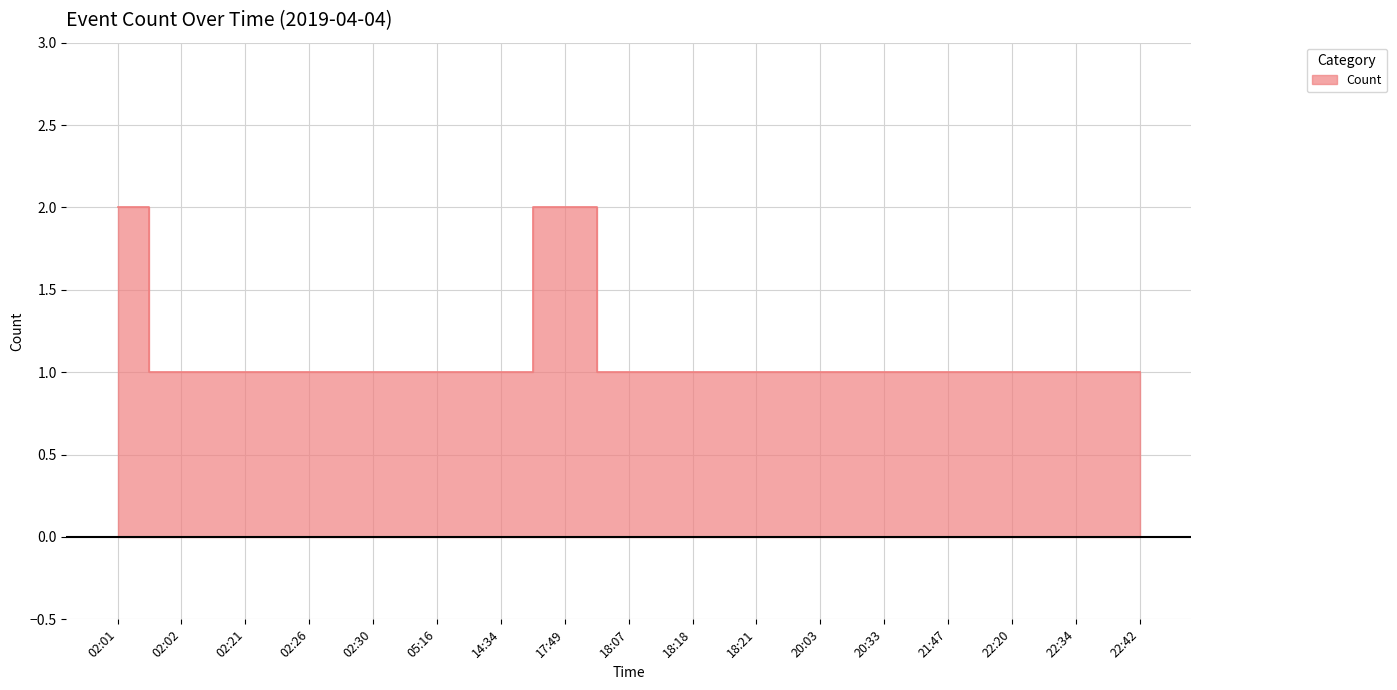

What is the average value?

1